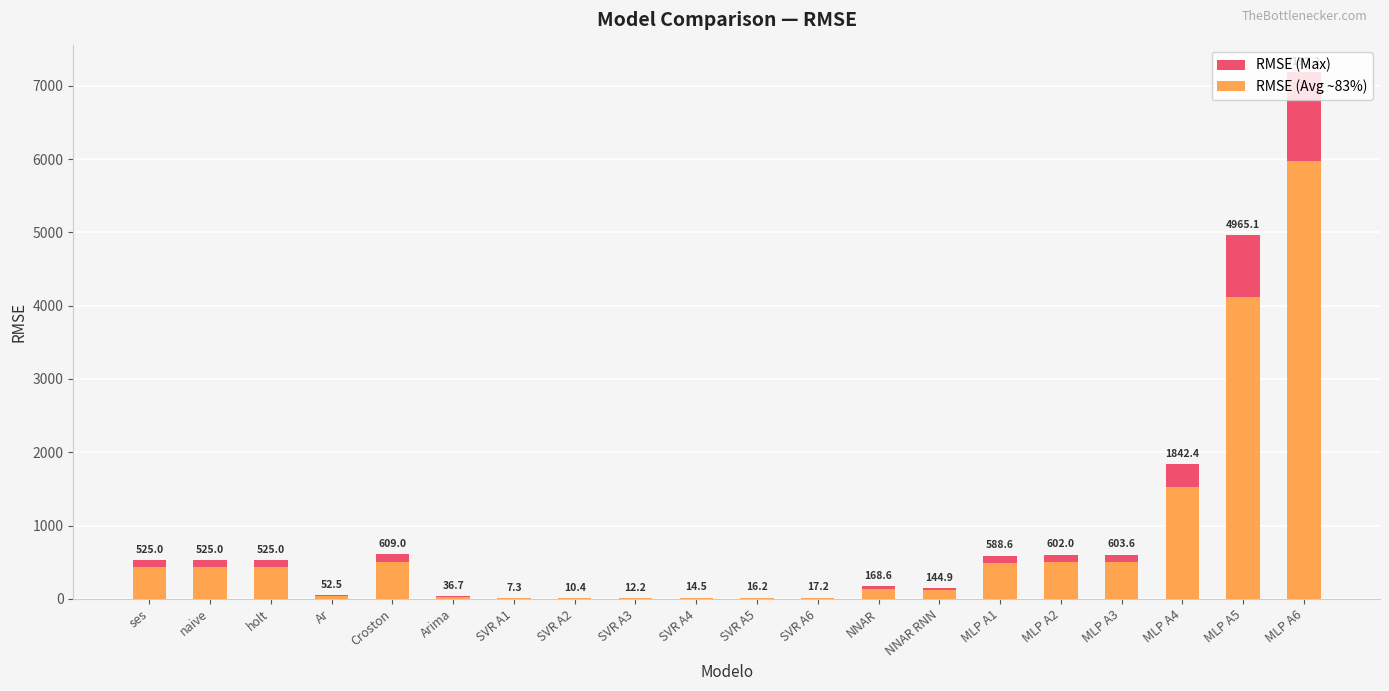

What is the average value of the RMSE (Avg ~83%) series?

766.0